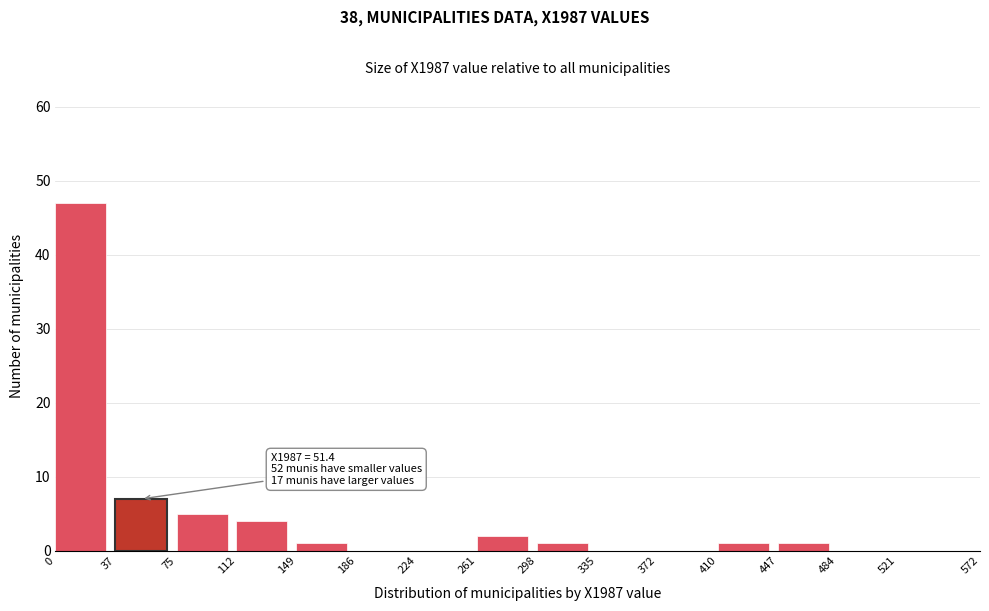

Over which range of the x-axis is the bar tallest?

0 to 37